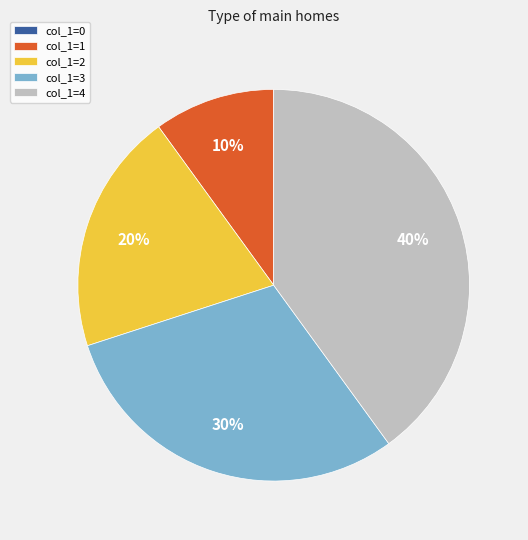

What is the largest slice in the pie chart?

col_1=4